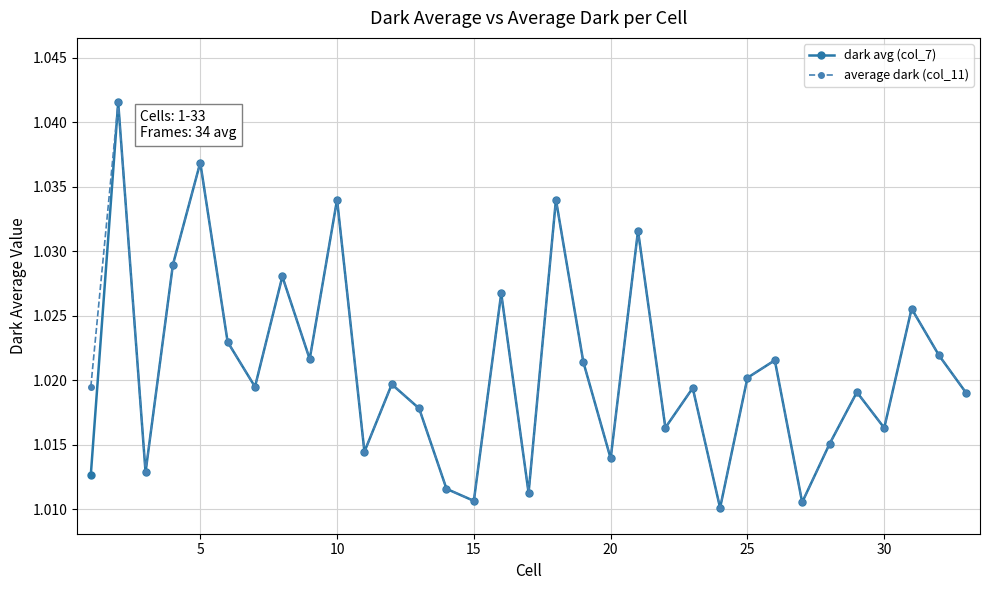

Count the average dark (col_11) values in the range 1 to 2.

33